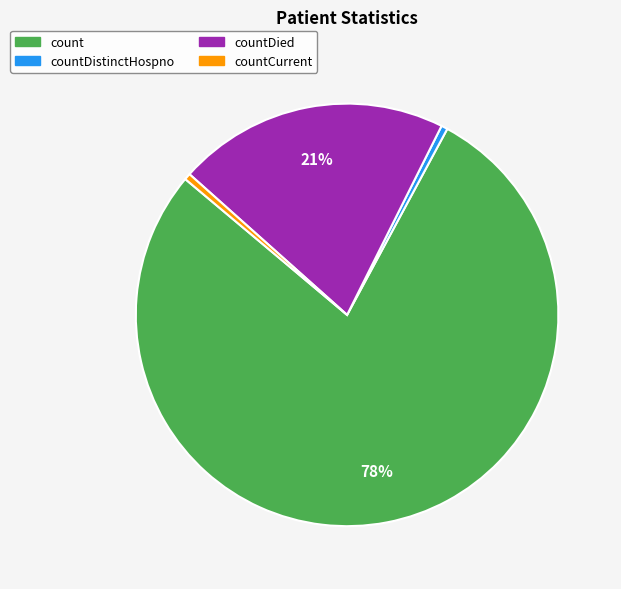

To the nearest percent, what is the average slice percentage?

25%